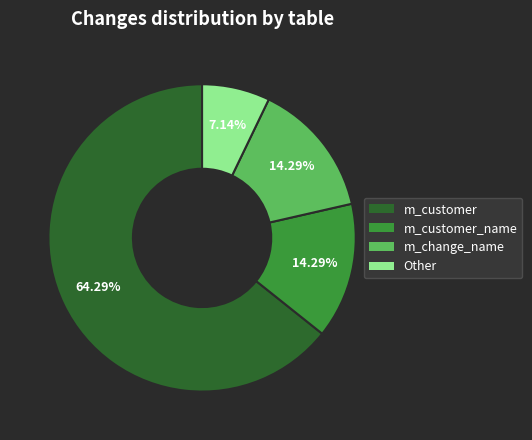

Does any single category account for the majority?

Yes